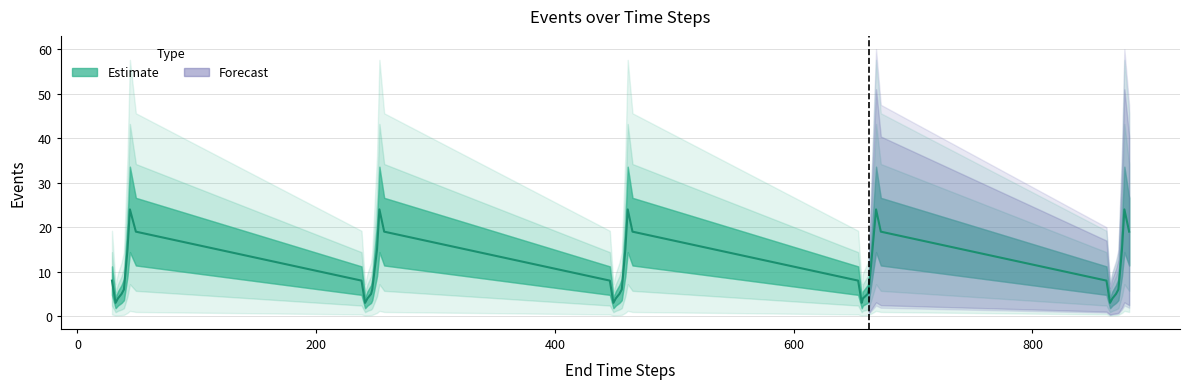

The chart shows a value of 34 at 6. True or false?

False